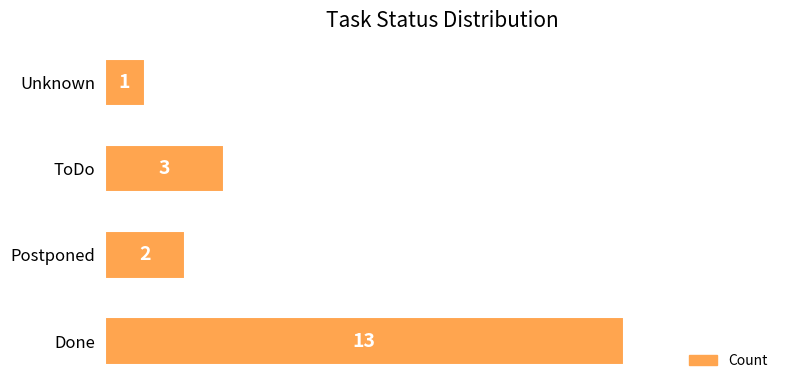

Does the chart contain stacked bars?

No